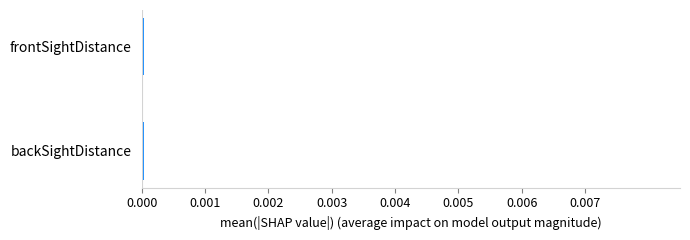

Is it true that the value at frontSightDistance is 0.0?

True